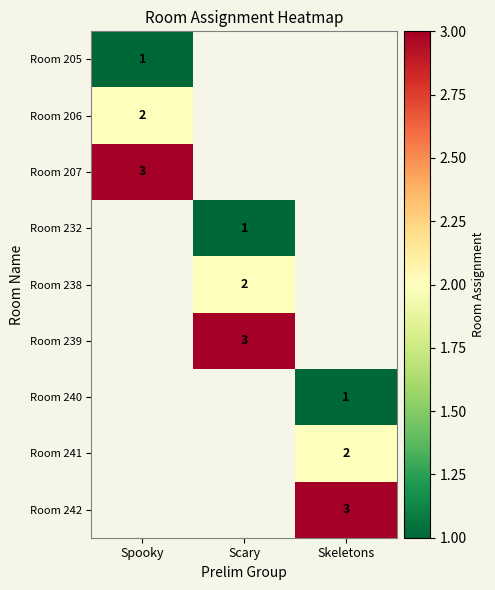

The value of Room 240 at Skeletons is 1. True or false?

True